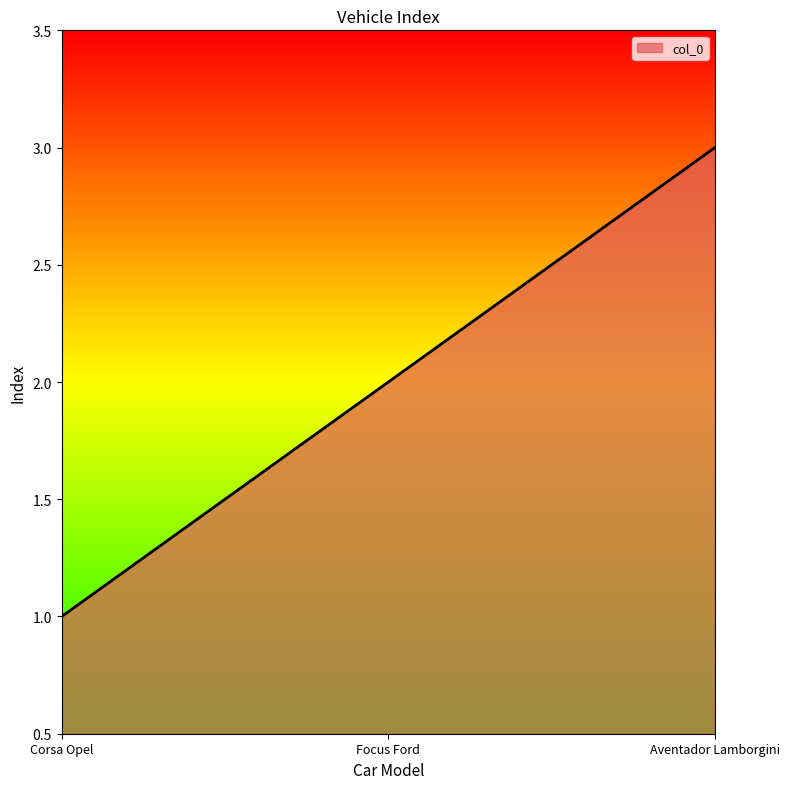

The value at Focus Ford is 1. True or false?

False